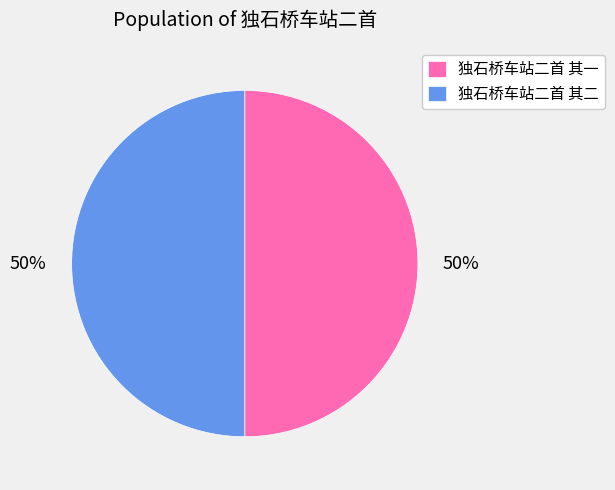

Do 独石桥车站二首 其二 and 独石桥车站二首 其一 together represent more than half of the pie?

Yes